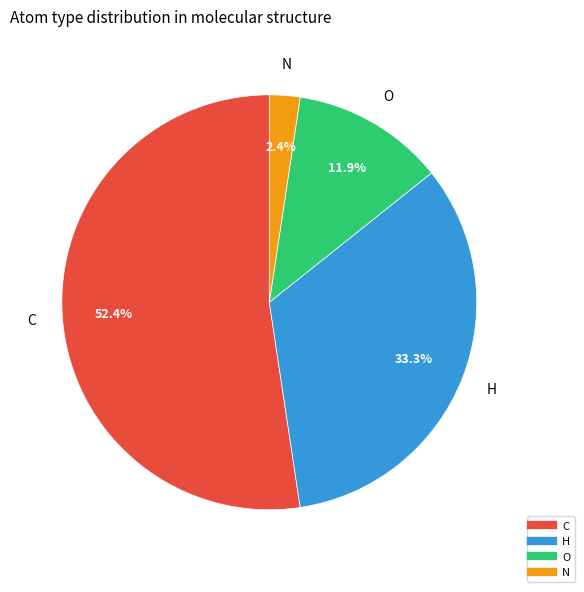

Count the number of slices in the pie.

4